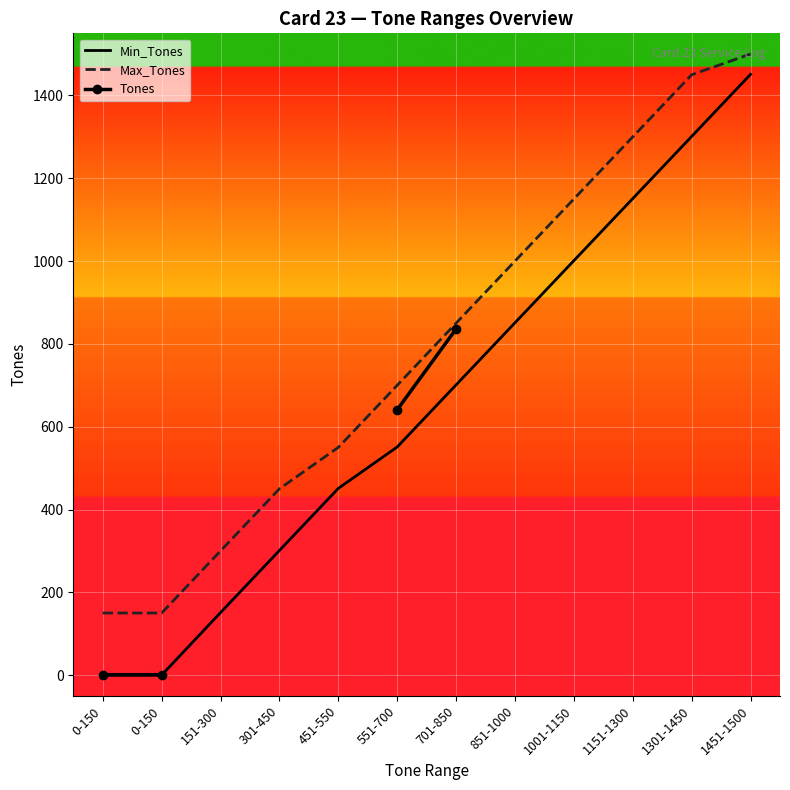

Rank the categories by Tones value from lowest to highest.

0-150, 0-150, 151-300, 301-450, 451-550, 551-700, 701-850, 851-1000, 1001-1150, 1151-1300, 1301-1450, 1451-1500